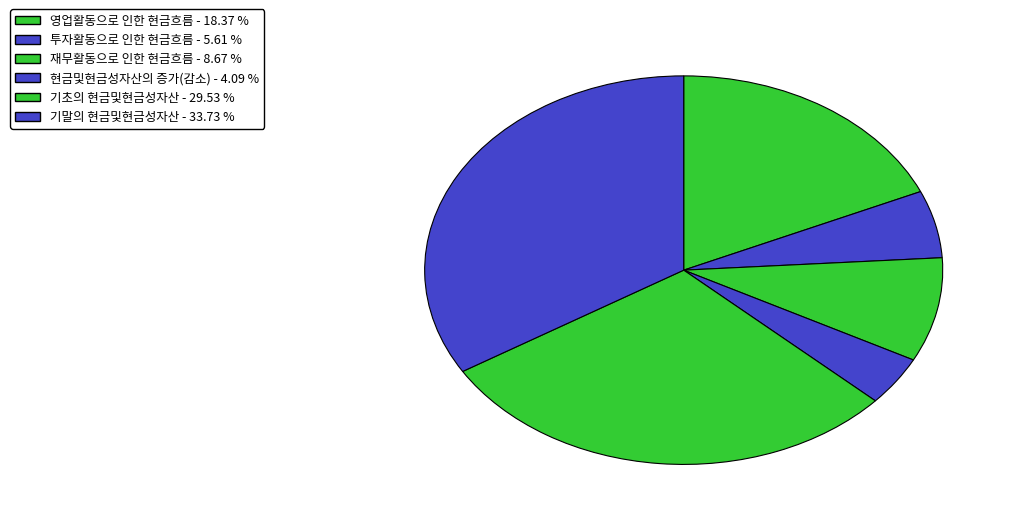

The 현금및현금성자산의 증가(감소) slice represents 10% of the pie. True or false?

False